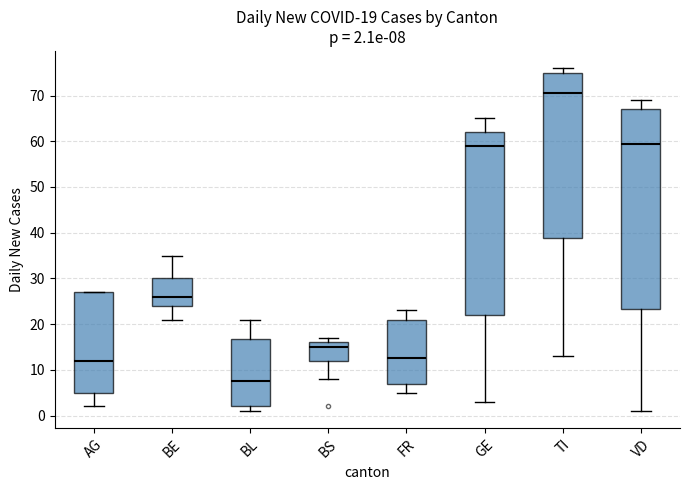

Which box's median line is the lowest?

BL